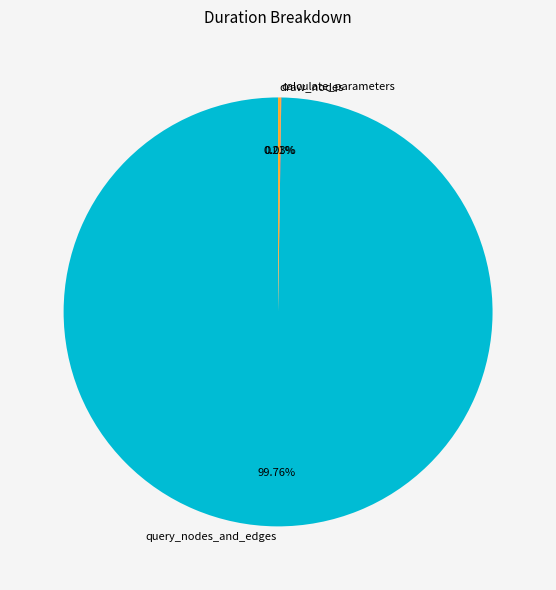

Is query_nodes_and_edges the majority of the pie?

Yes